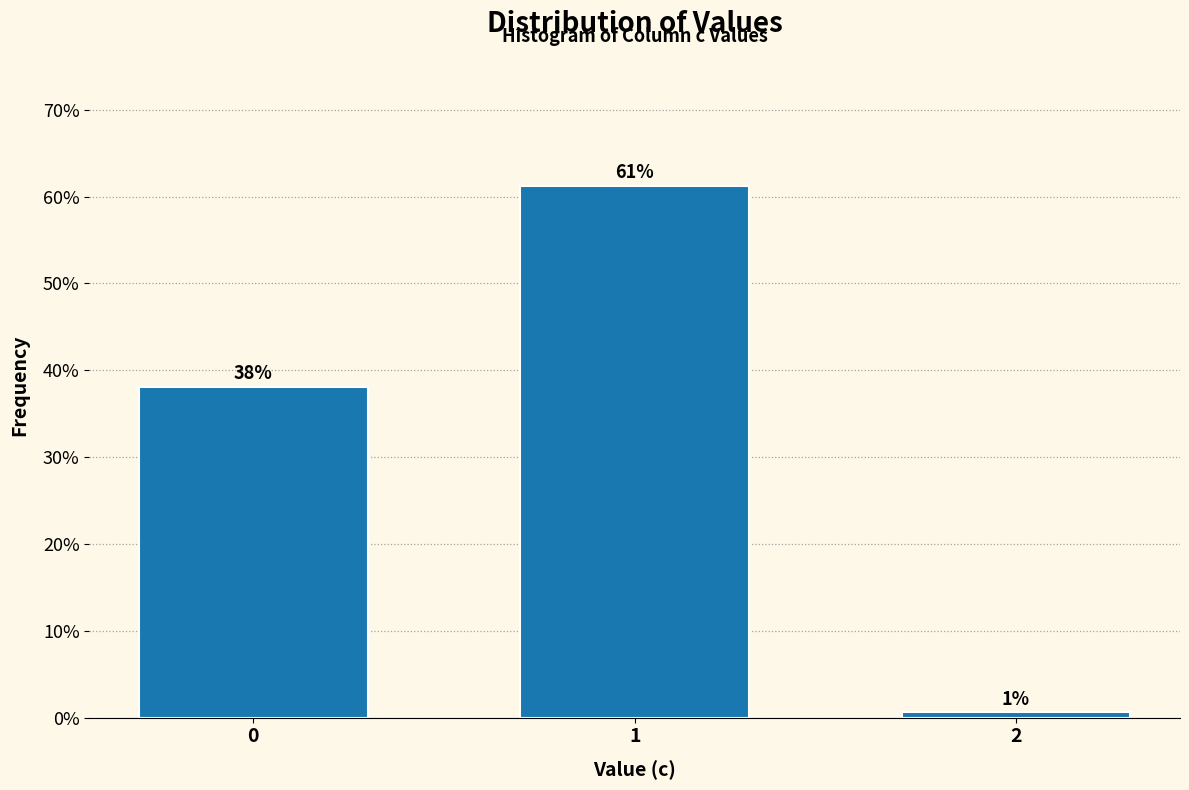

What is the maximum value shown in the chart?

61.3